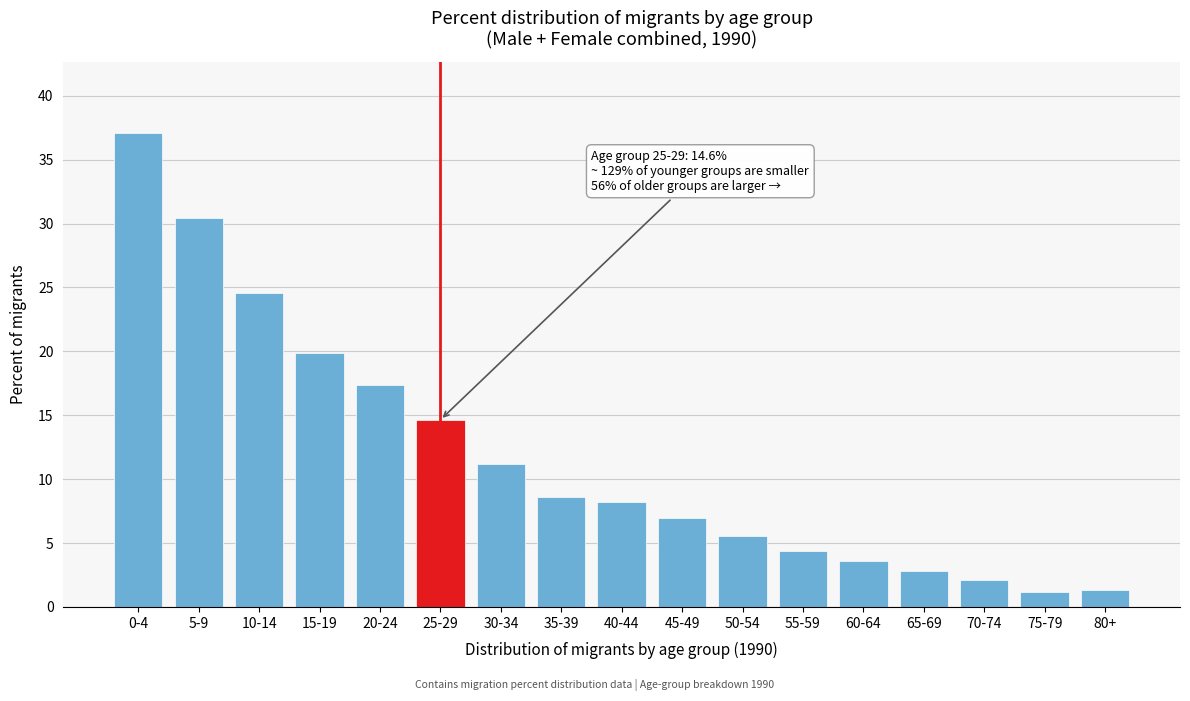

The value at 55-59 is 7.8. True or false?

False